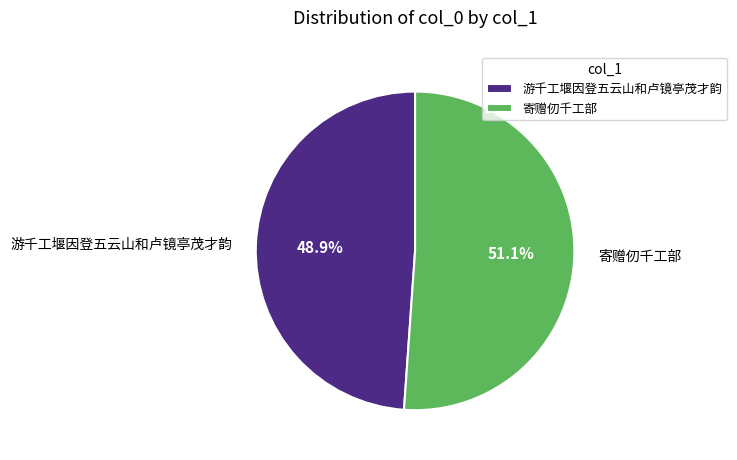

Is there a majority slice in this chart?

Yes